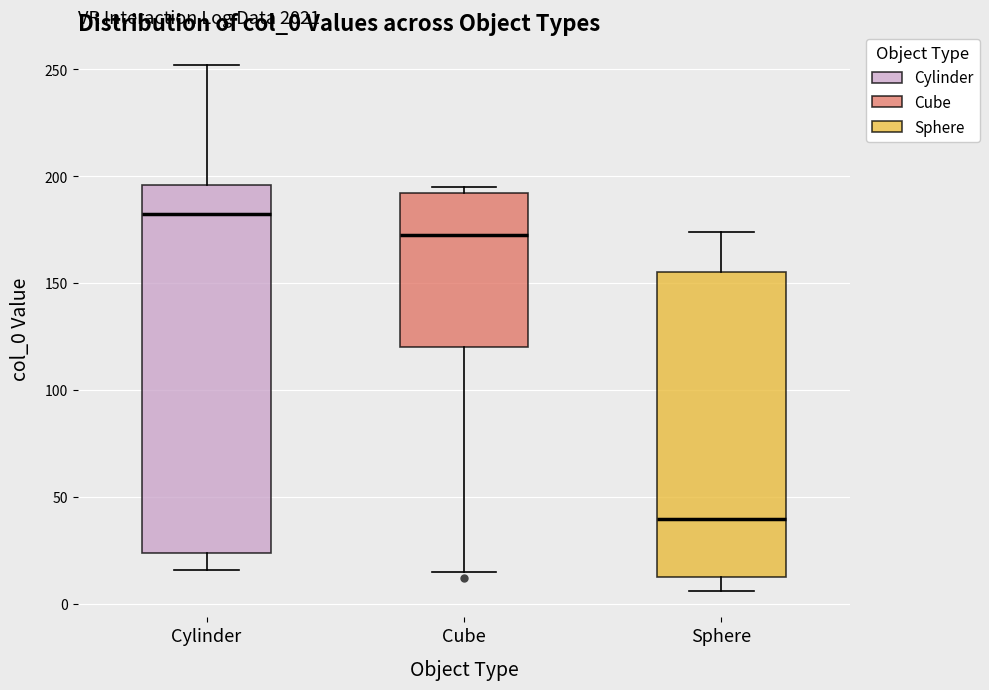

Where does the upper whisker of the box for Sphere end on the y-axis? The values are not printed on the chart, so give them approximately, as read against the axis.

175